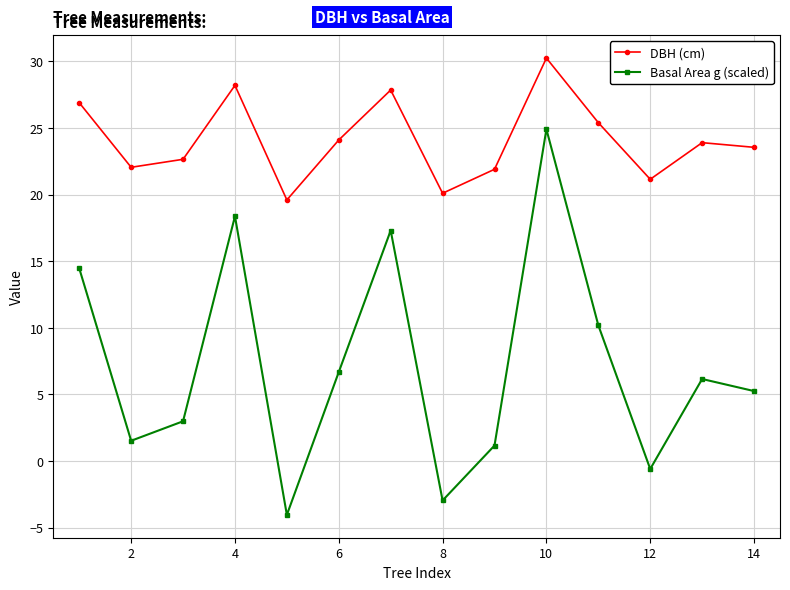

What is the minimum value shown in the chart?

-4.0